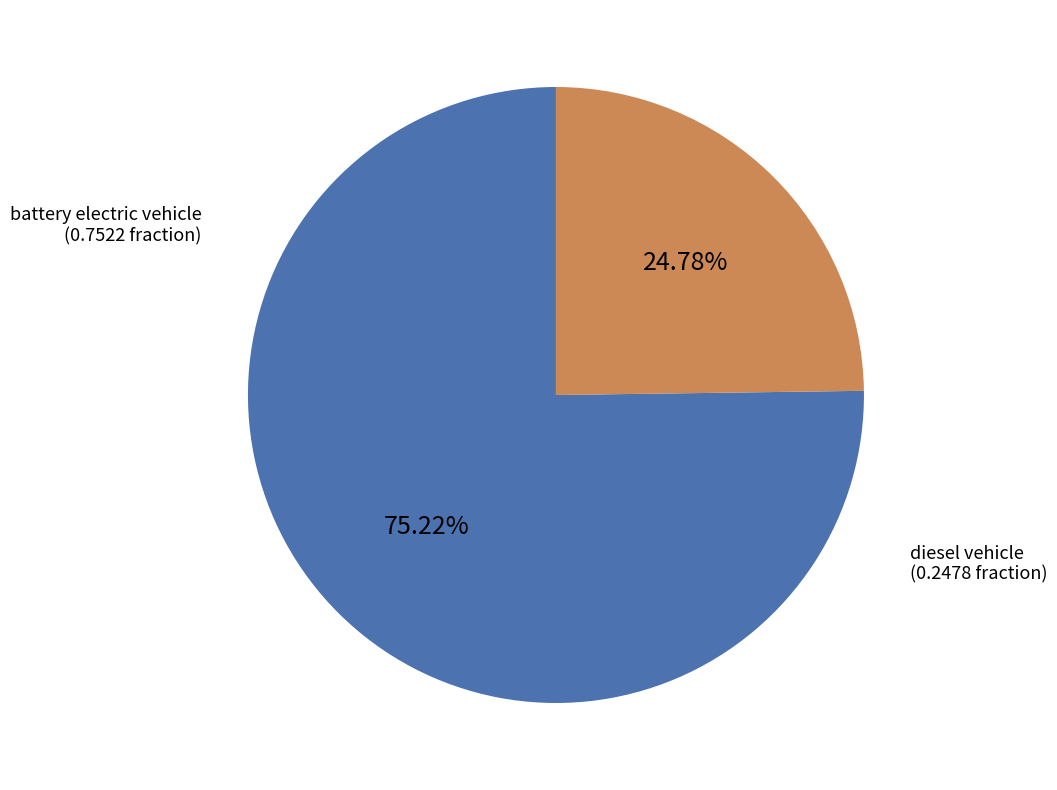

How many segments does this pie chart have?

2